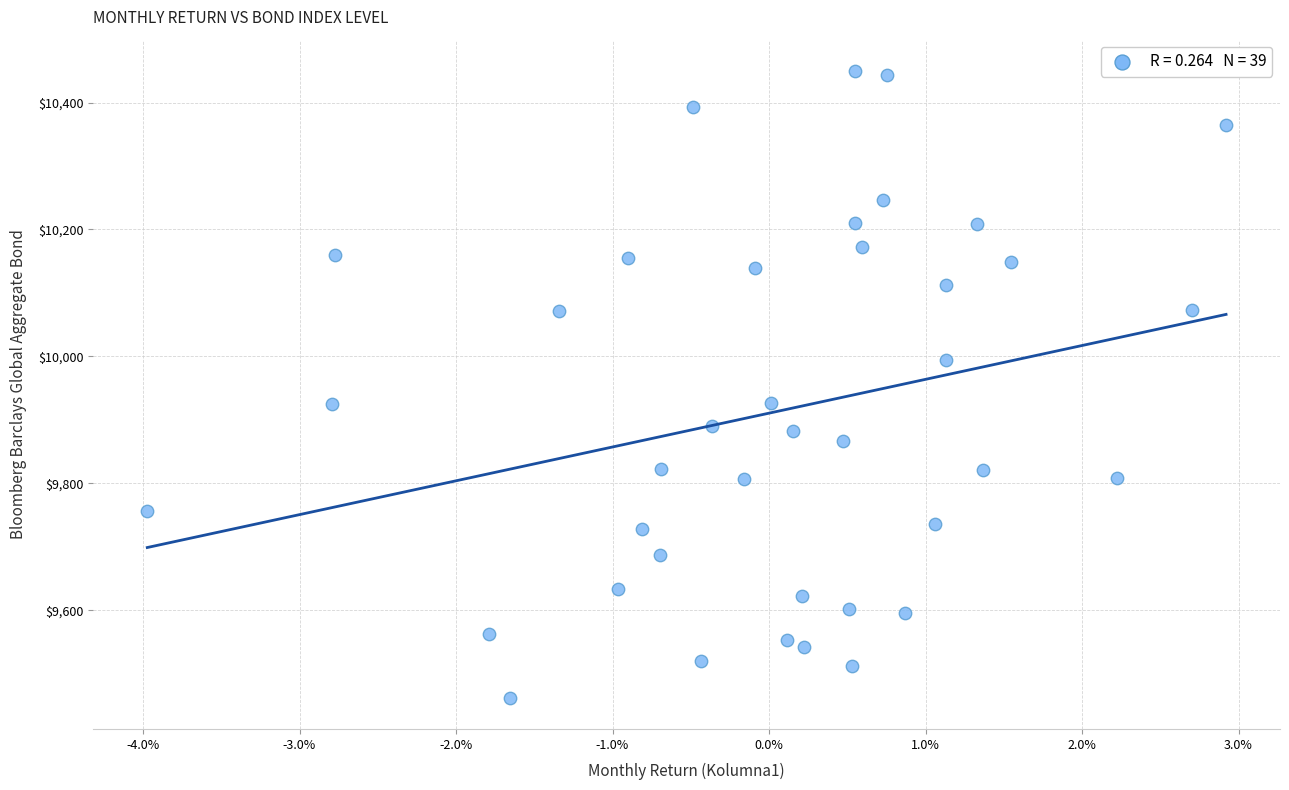

What is the range of Y values (max minus min)?

987.3